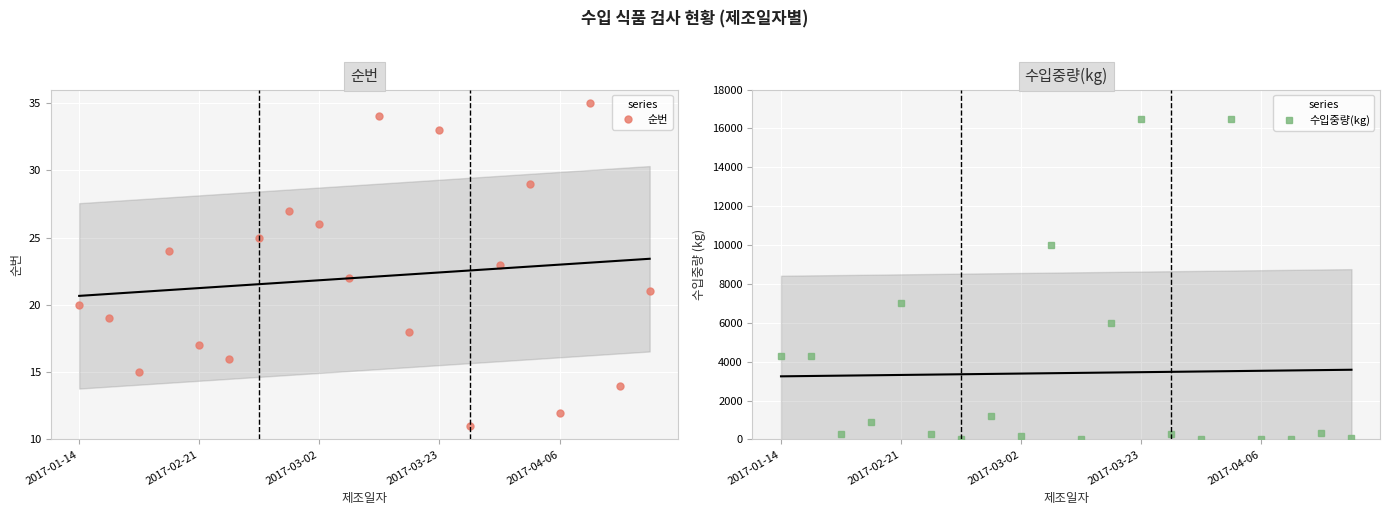

What is the maximum value for 순번?

35